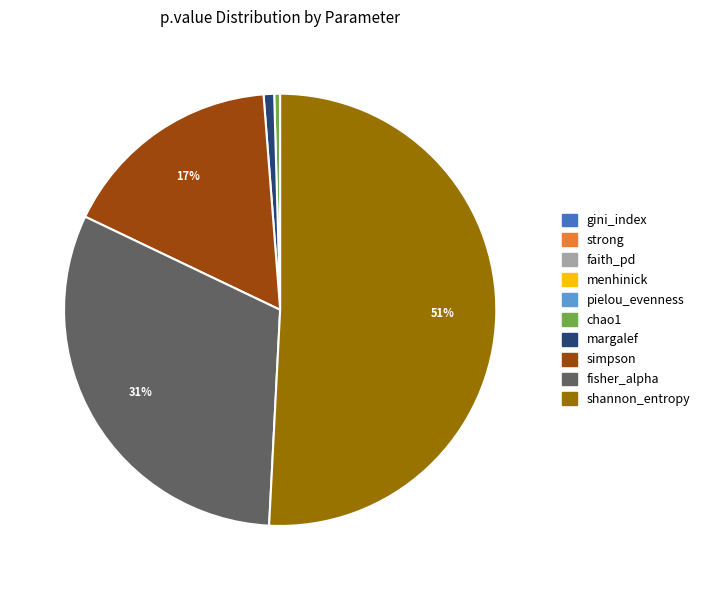

Which category accounts for the majority?

shannon_entropy